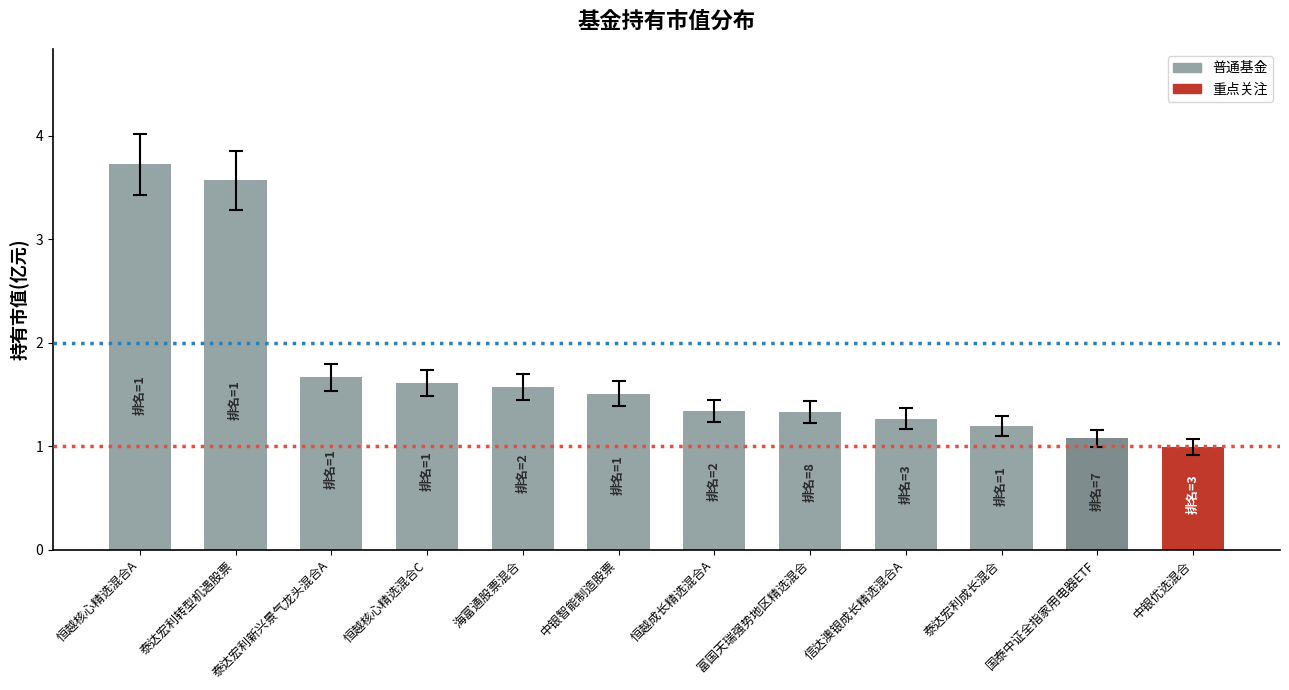

What is the average value?

1.7